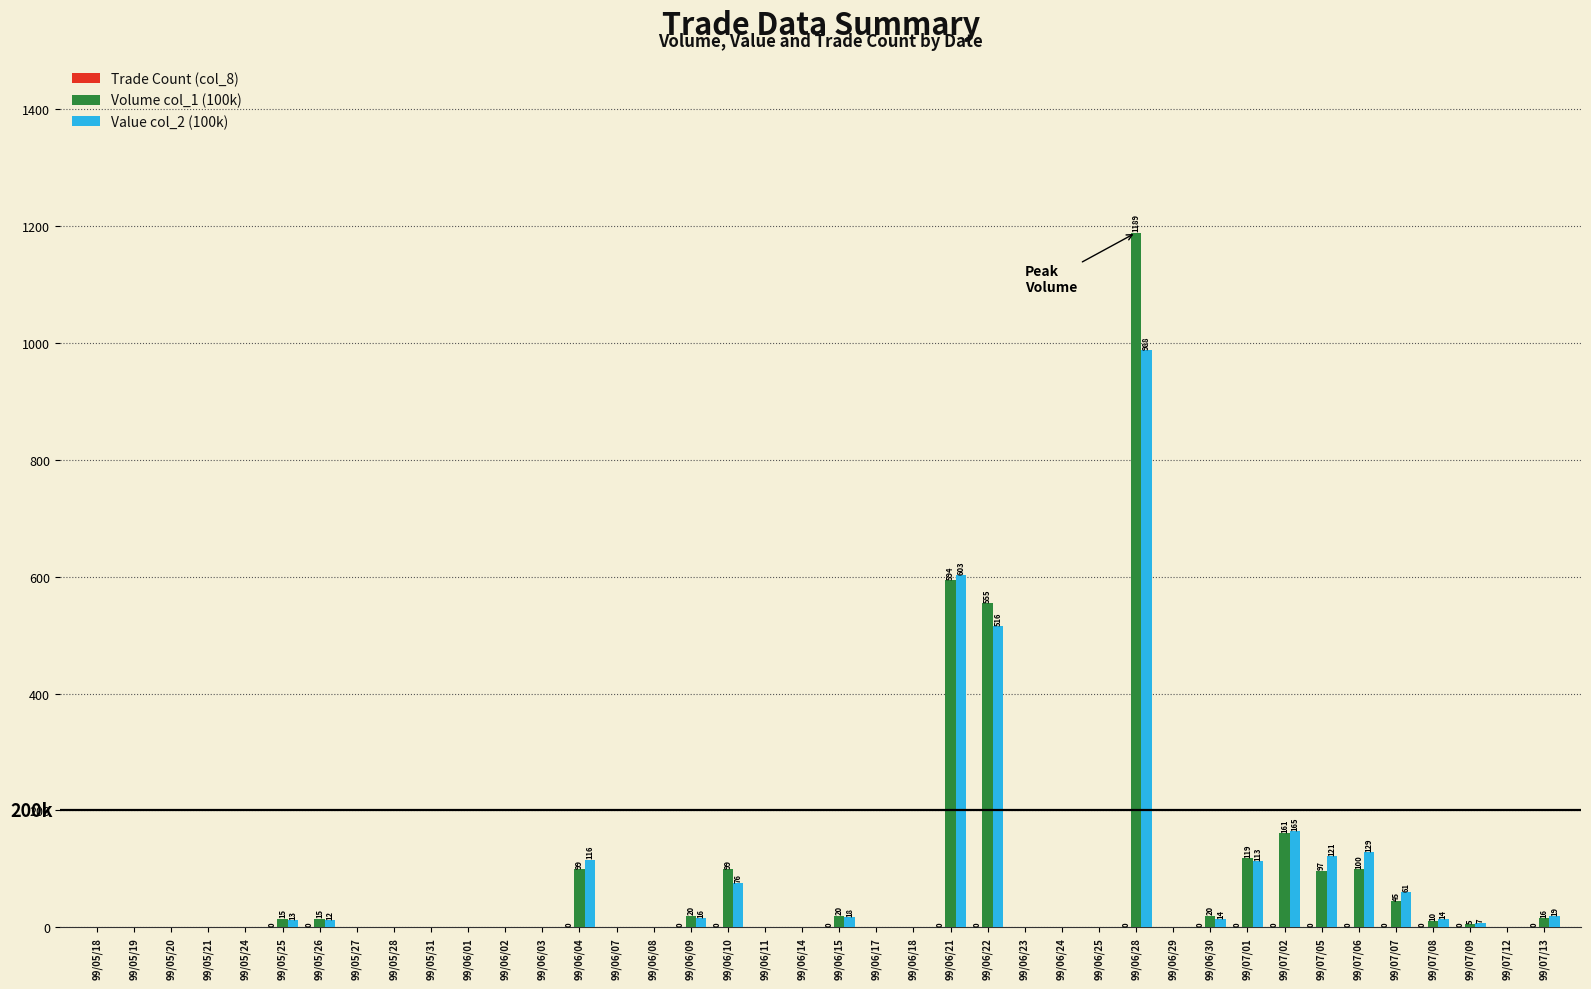

What is the greatest value displayed?

1189.0